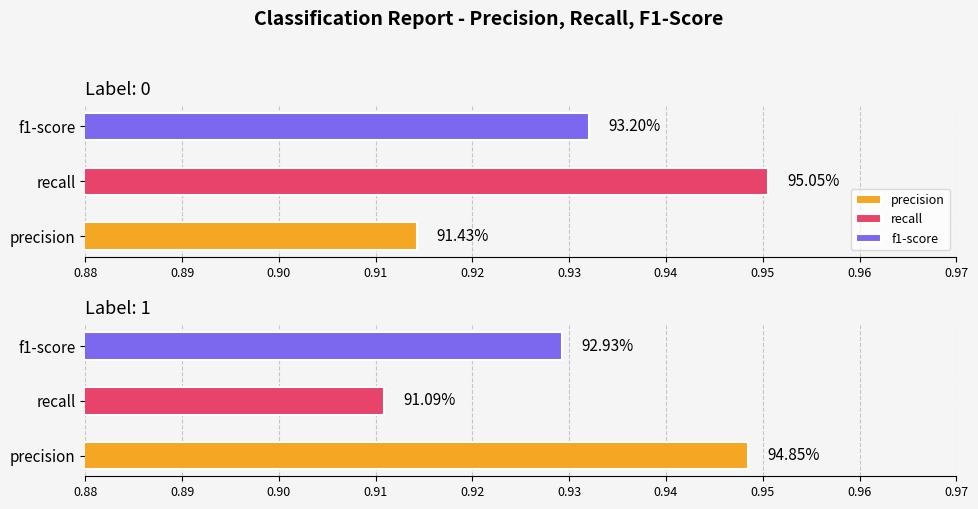

Is the value of precision at 0 greater than the value of f1-score at 1?

No